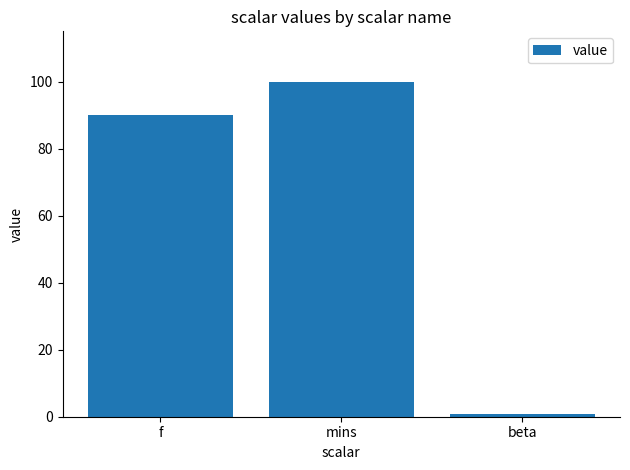

What is the label of the 2nd bar from the right?

mins